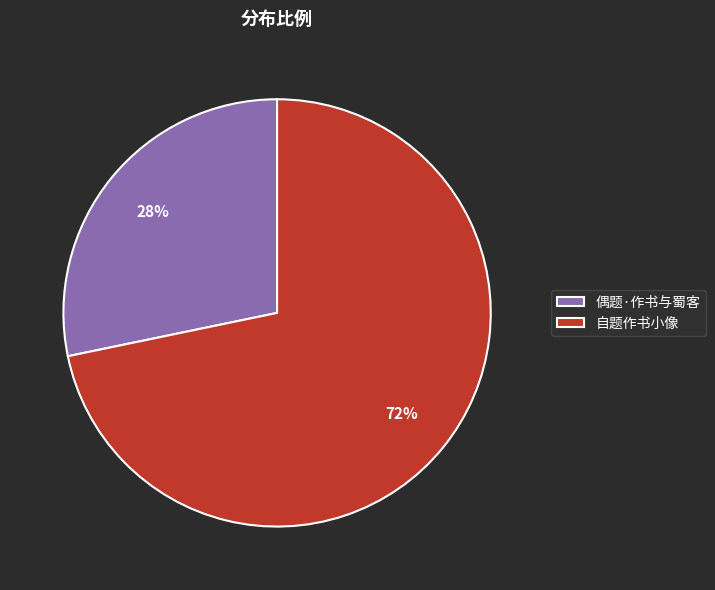

Is there a majority slice in this chart?

Yes